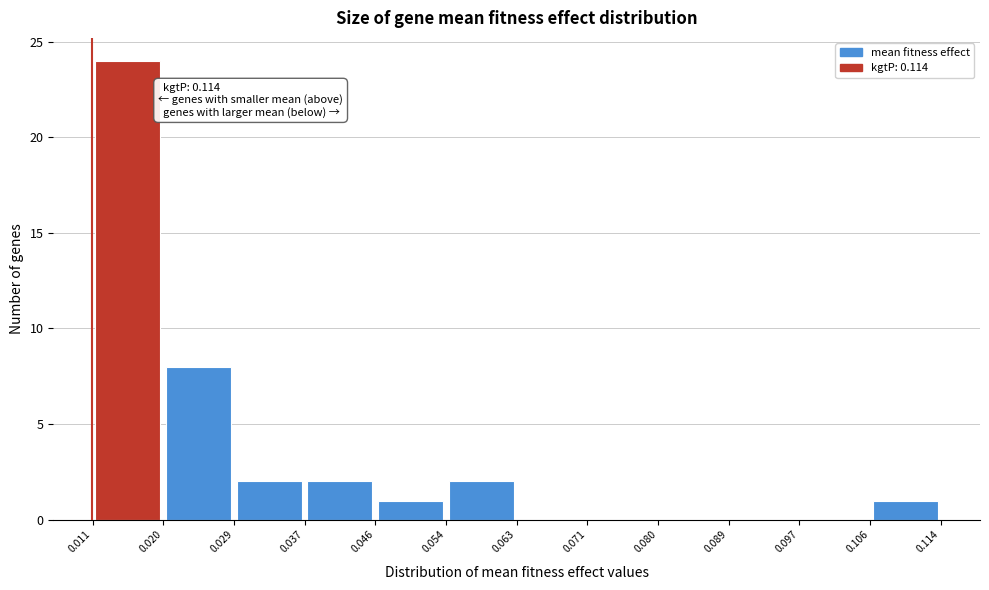

Which range on the x-axis has the tallest bar?

0.011 to 0.020